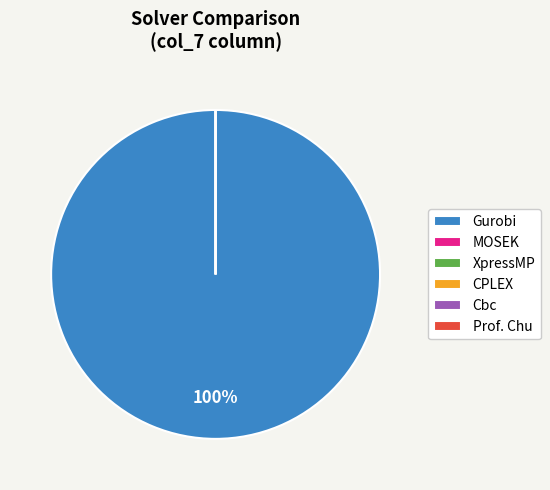

Count the number of slices in the pie.

6